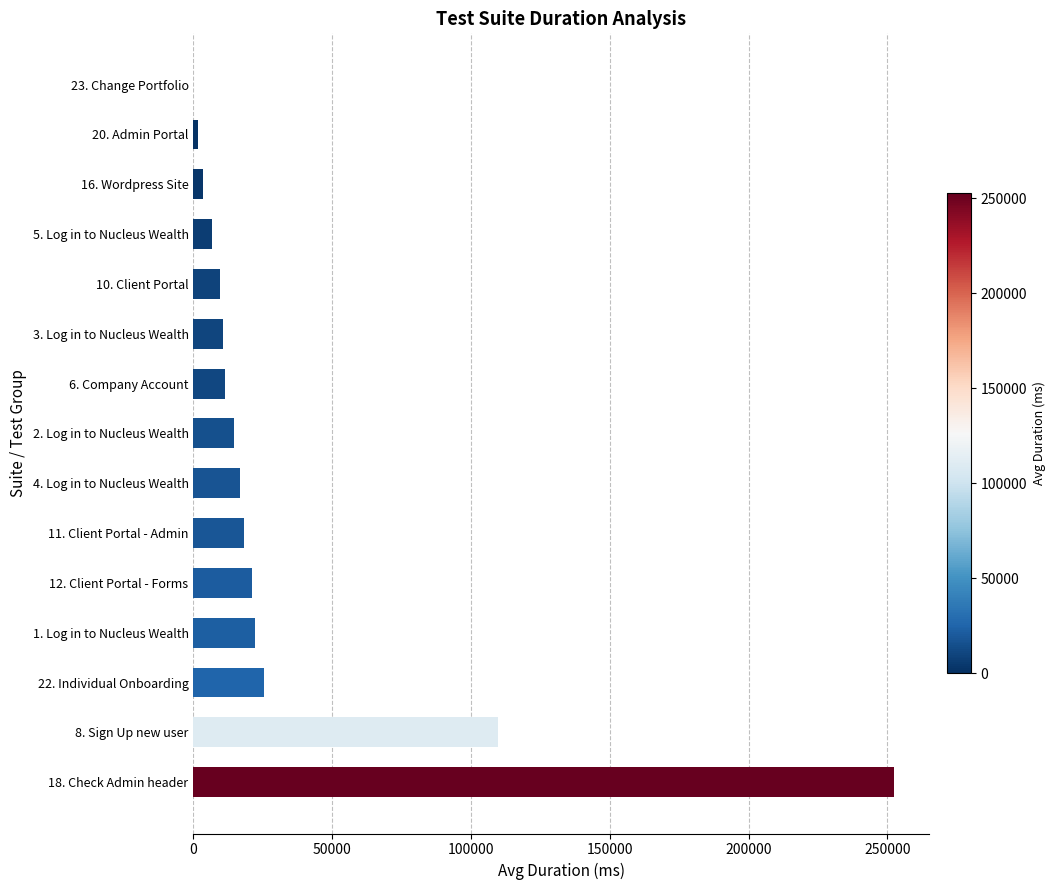

Where is the data nearest to the value 126226?

8. Sign Up new user